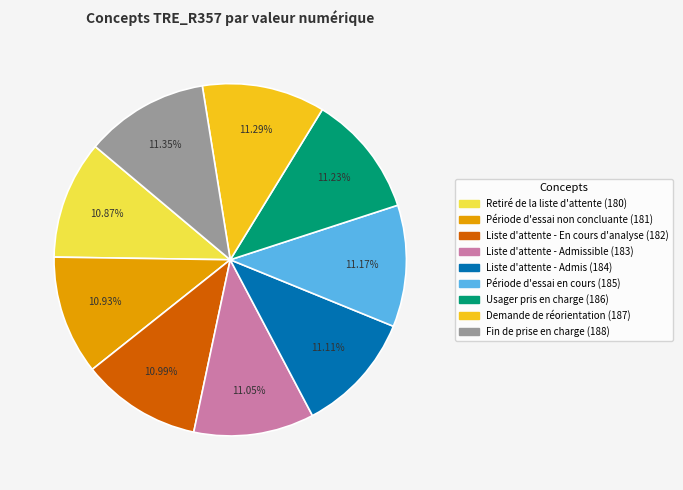

Count the number of slices in the pie.

9